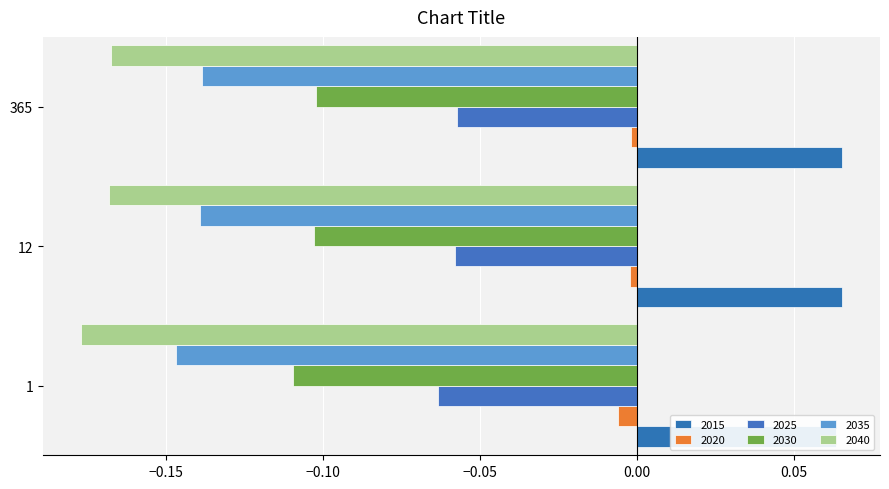

Is it true that 2020 equals -0.0 at 12?

False